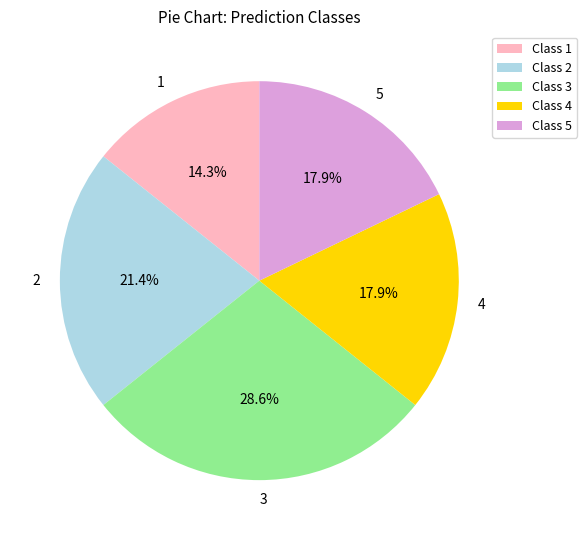

Approximately how many times larger is the value at 1 compared to 5?

0.8